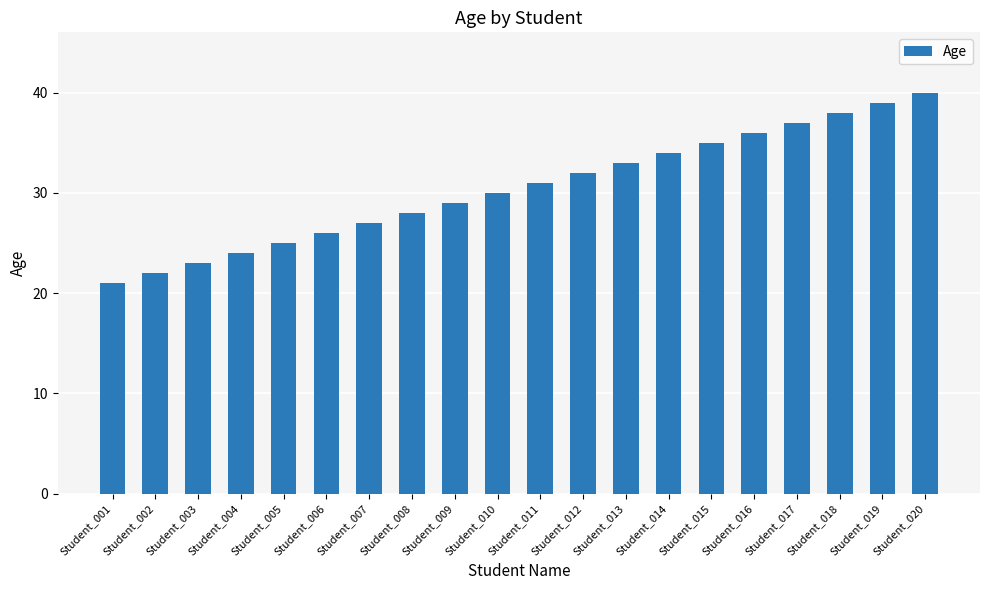

What is the difference between the values at Student_019 and Student_018?

1